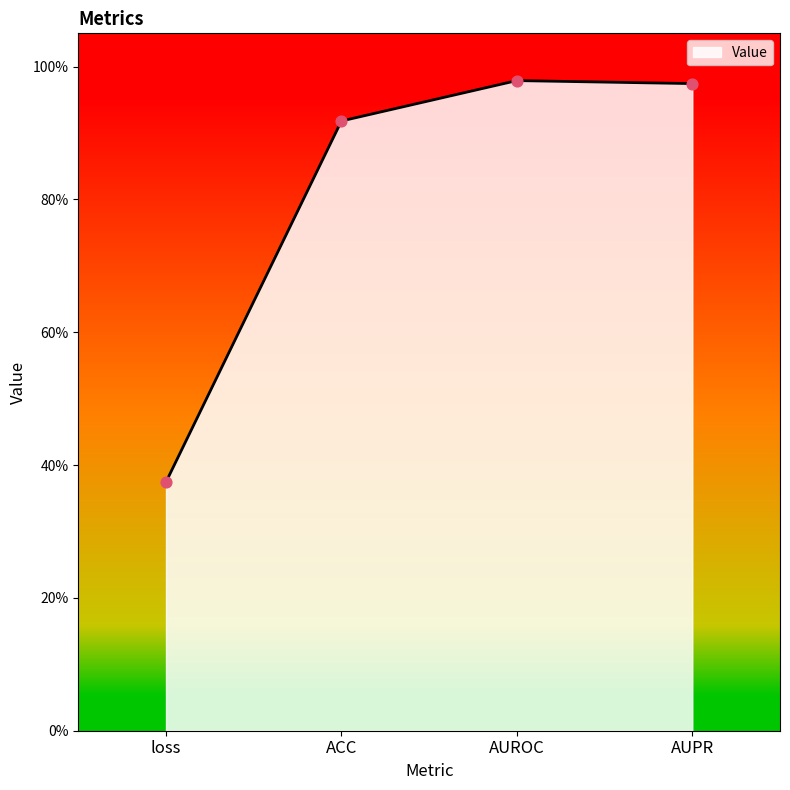

Which has a higher value, AUROC or ACC?

AUROC